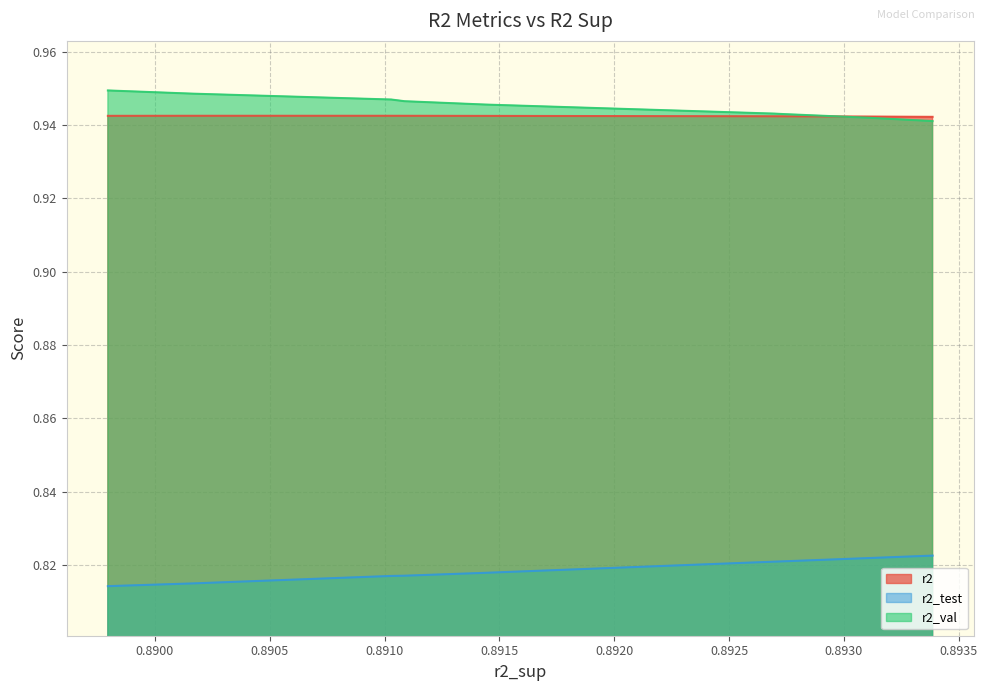

What is the value of the r2_test point at the 10th from the left?

0.8